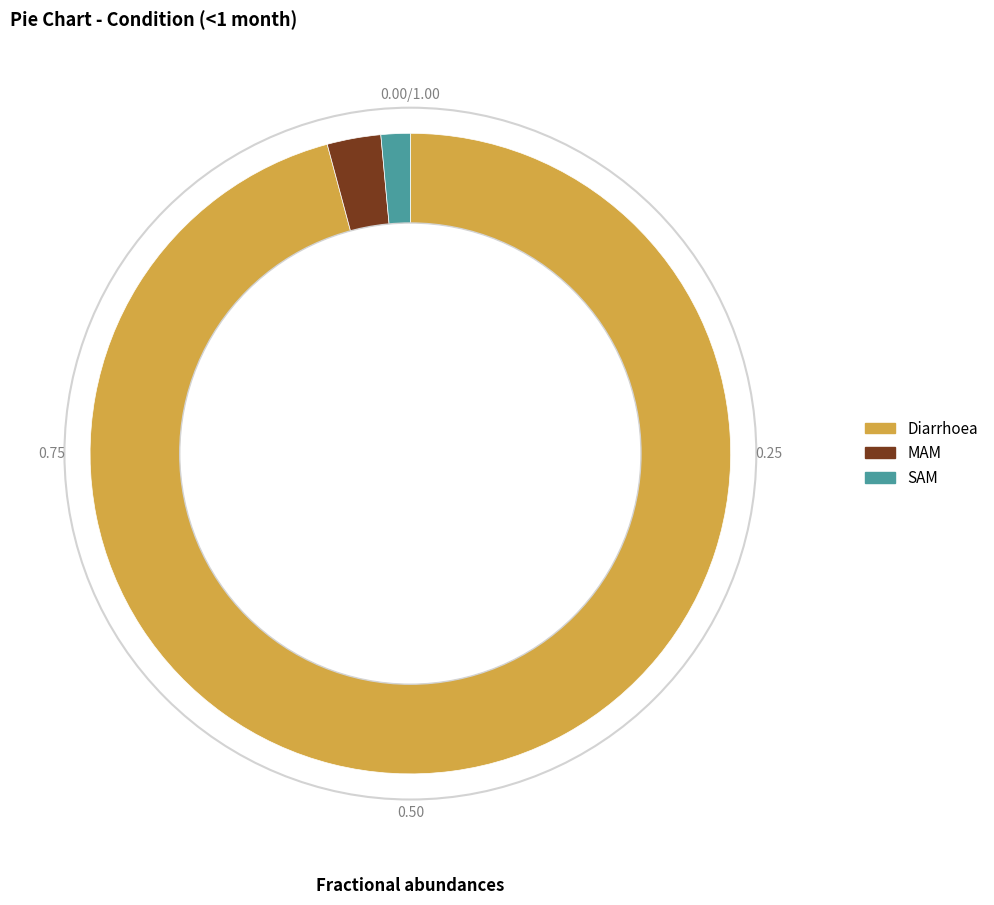

Combined, do Diarrhoea and MAM account for over 50%?

Yes